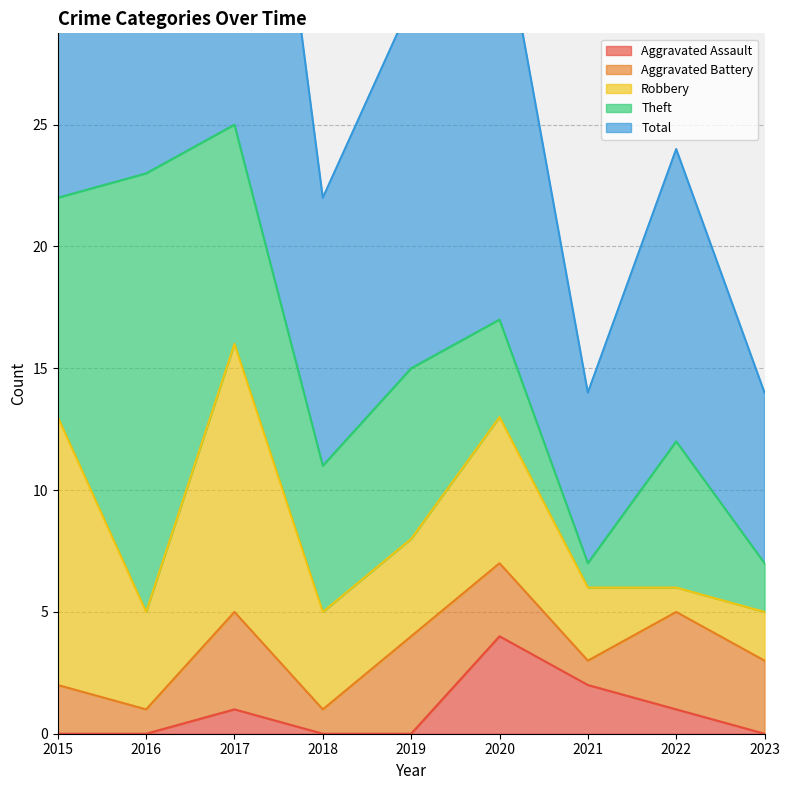

List the labels in order of Aggravated Battery value, smallest first.

2016, 2018, 2021, 2015, 2020, 2023, 2017, 2019, 2022